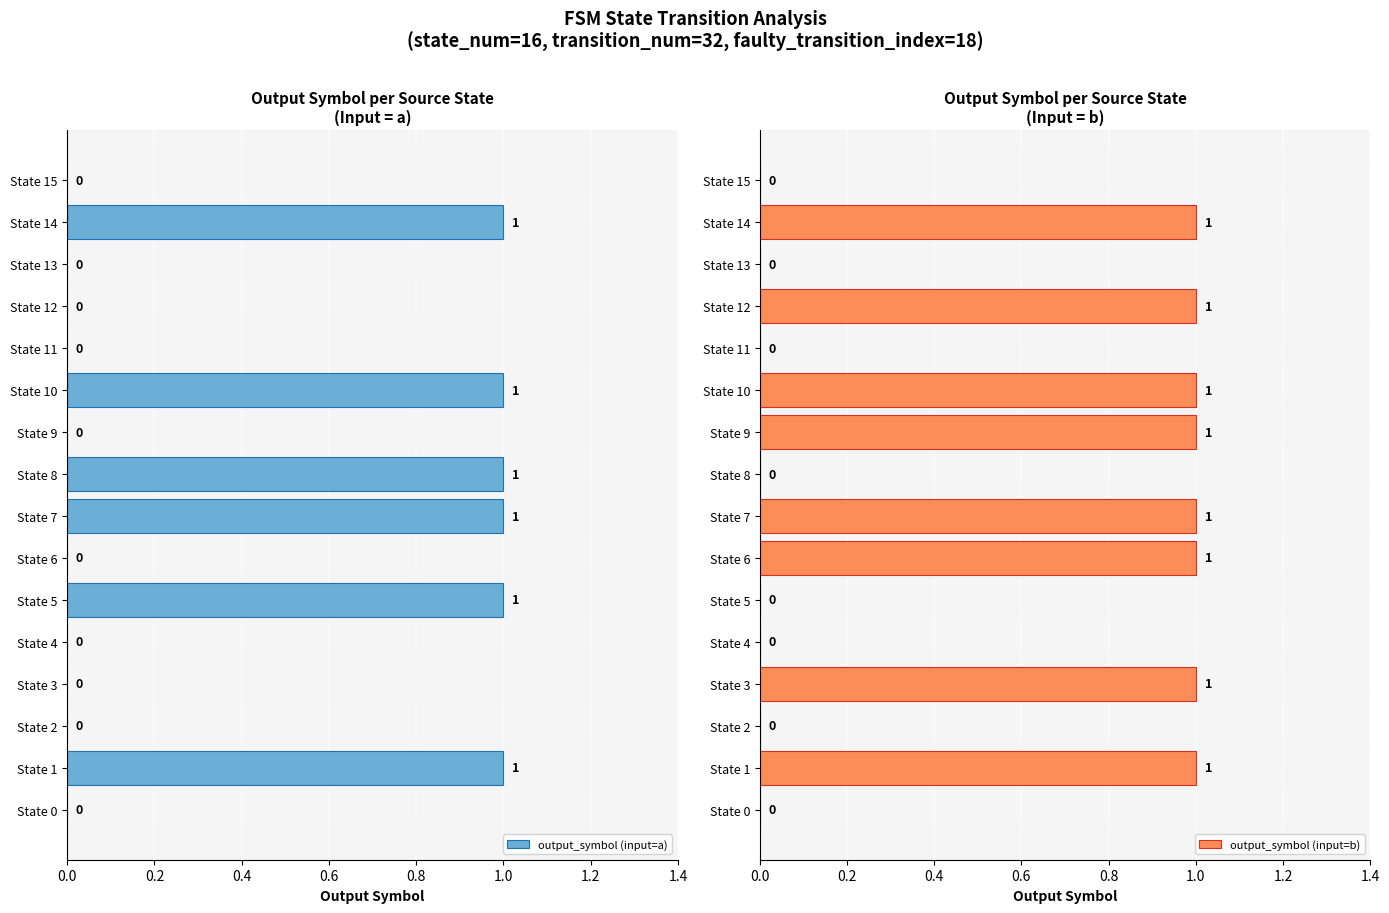

How many output_symbol (input=a) values are between 0 and 1?

16